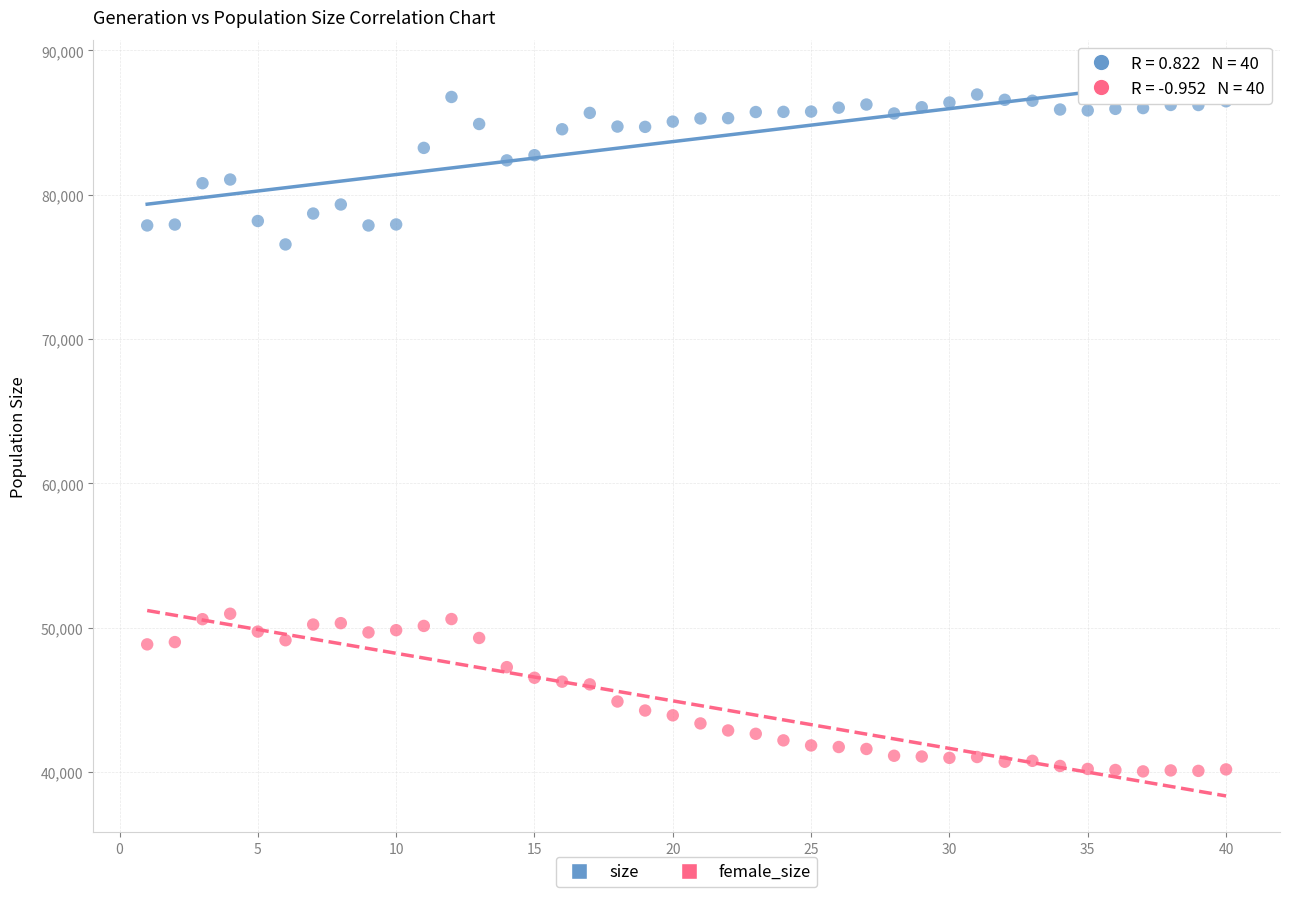

Across all data points, what is the range of Y values (max minus min)?

46895